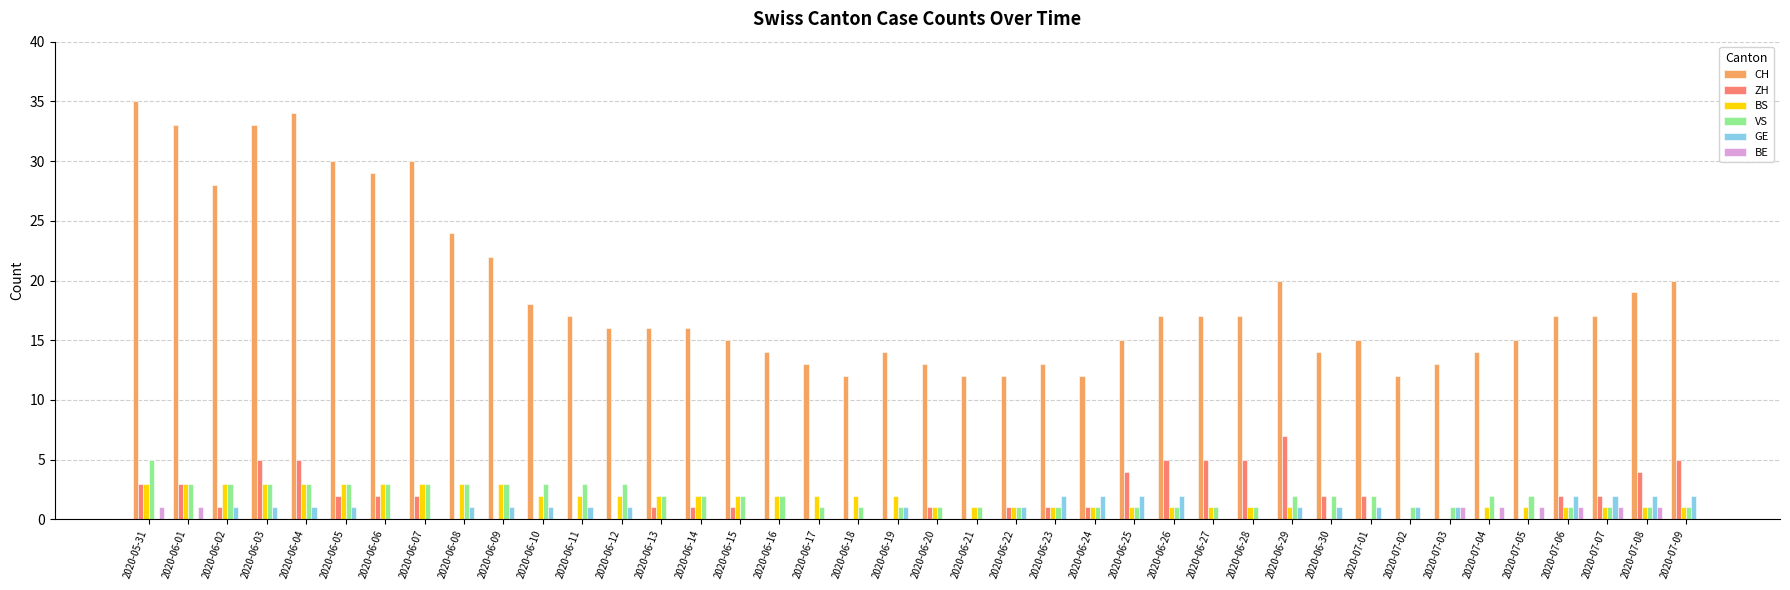

Reading left to right, transcribe all the data shown in this chart.

CH: 35	33	28	33	34	30	29	30	24	22	18	17	16	16	16	15	14	13	12	14	13	12	12	13	12	15	17	17	17	20	14	15	12	13	14	15	17	17	19	20
ZH: 3	3	1	5	5	2	2	2	0	0	0	0	0	1	1	1	0	0	0	0	1	0	1	1	1	4	5	5	5	7	2	2	0	0	0	0	2	2	4	5
BS: 3	3	3	3	3	3	3	3	3	3	2	2	2	2	2	2	2	2	2	2	1	1	1	1	1	1	1	1	1	1	0	0	0	0	1	1	1	1	1	1
VS: 5	3	3	3	3	3	3	3	3	3	3	3	3	2	2	2	2	1	1	1	1	1	1	1	1	1	1	1	1	2	2	2	1	1	2	2	1	1	1	1
GE: 0	0	1	1	1	1	0	0	1	1	1	1	1	0	0	0	0	0	0	1	0	0	1	2	2	2	2	0	0	1	1	1	1	1	0	0	2	2	2	2
BE: 1	1	0	0	0	0	0	0	0	0	0	0	0	0	0	0	0	0	0	0	0	0	0	0	0	0	0	0	0	0	0	0	0	1	1	1	1	1	1	0